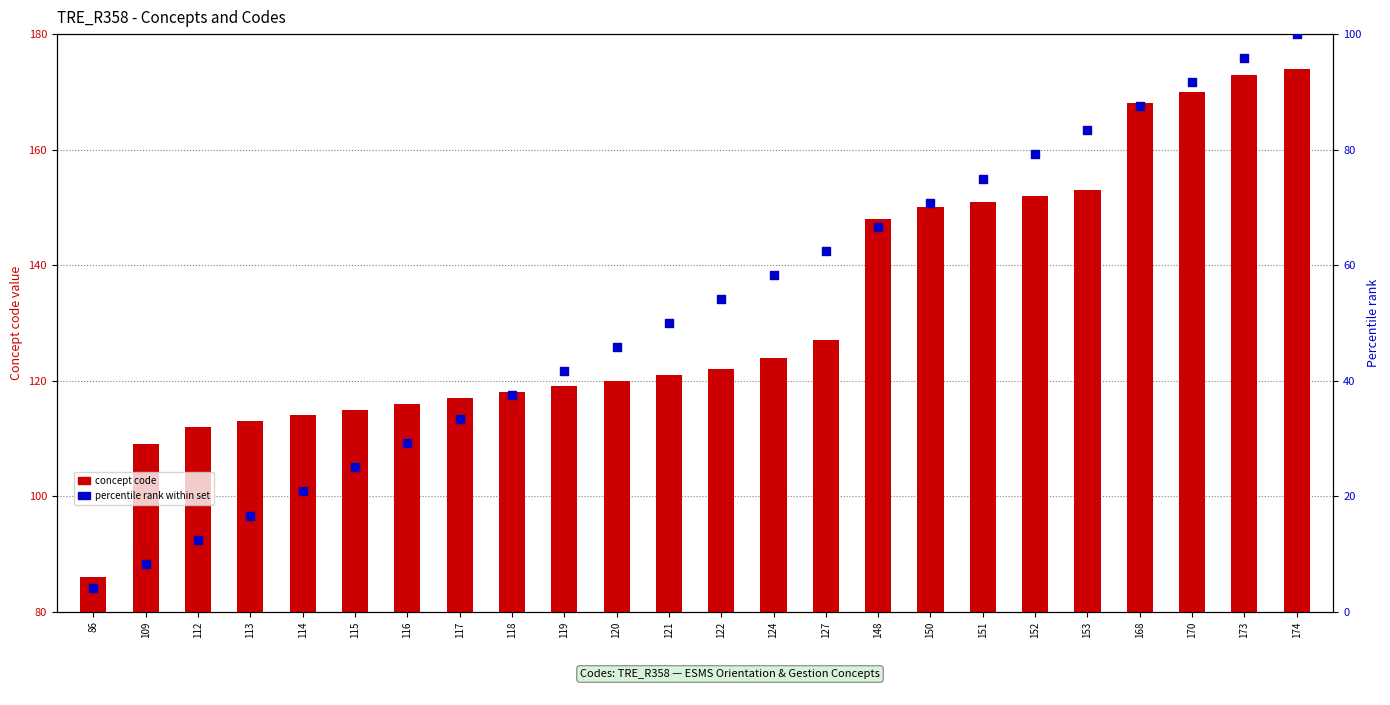

Which series contains the lowest Y value?

Percentile rank